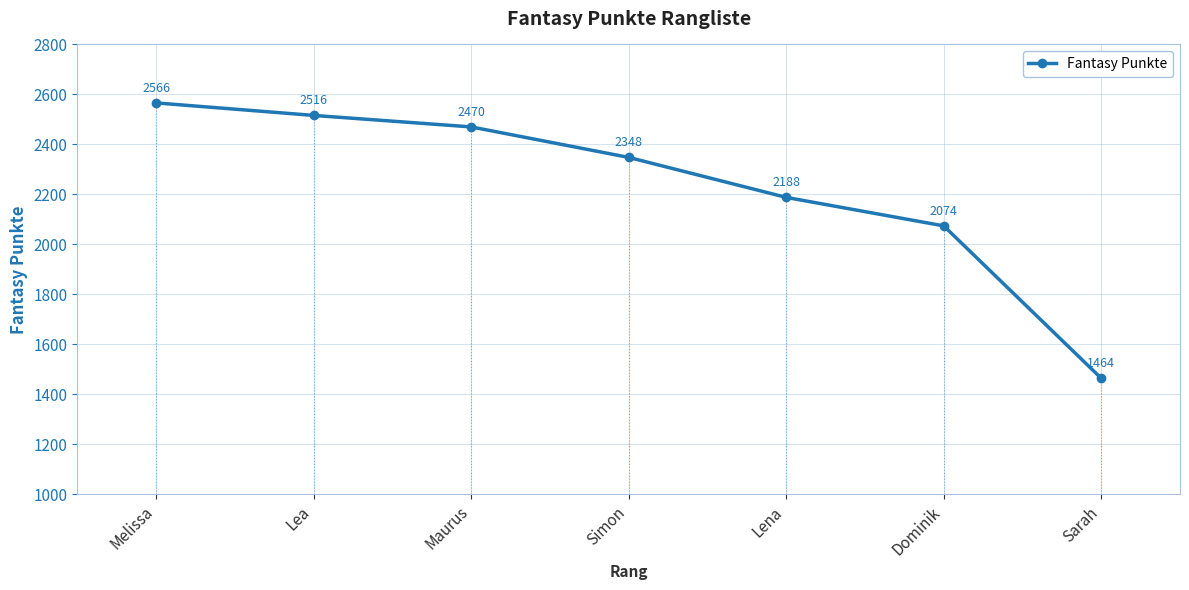

Reading left to right, what are all the values shown in this chart?

2566	2516	2470	2348	2188	2074	1464